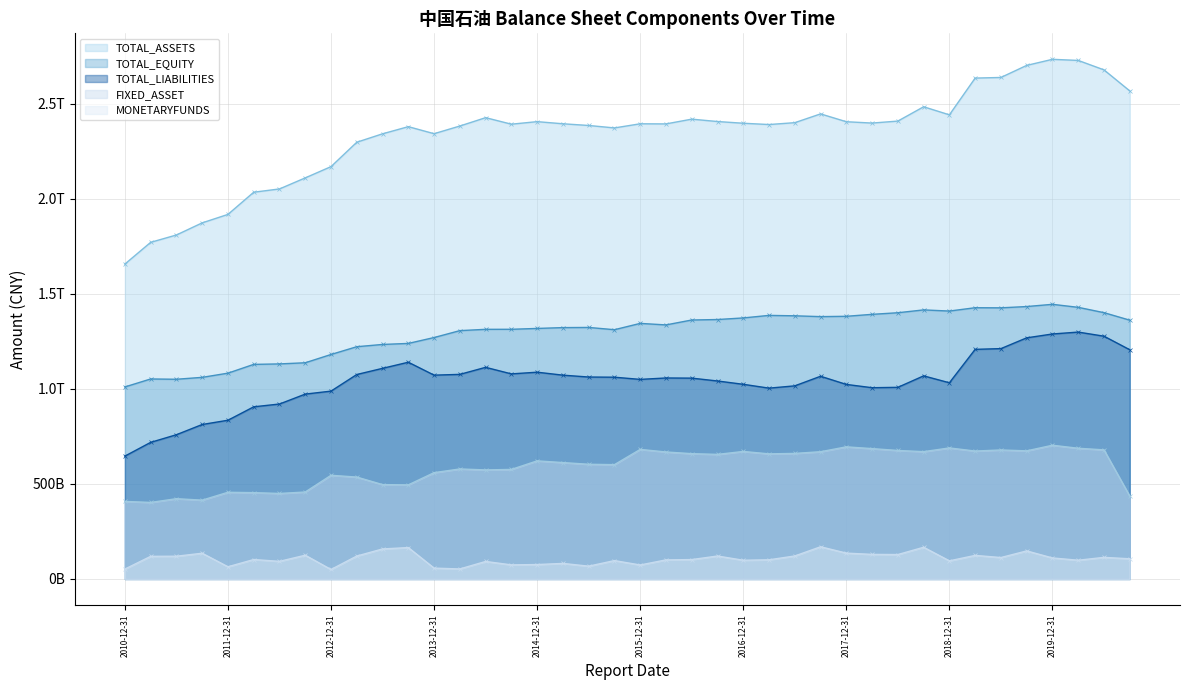

What is the difference between the second highest and minimum values in the FIXED_ASSET series?

292362000000